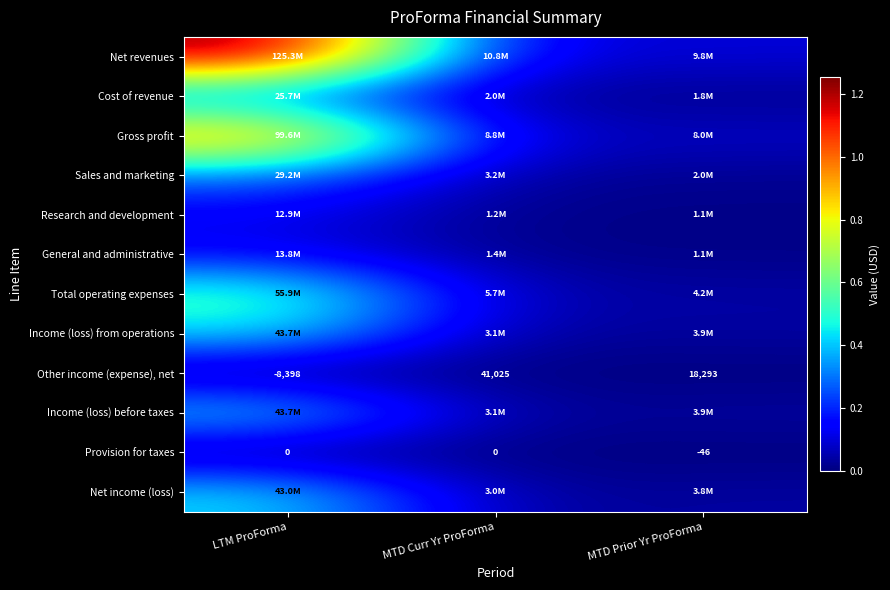

Rank the categories by Other income (expense), net value from highest to lowest.

MTD Curr Yr ProForma, MTD Prior Yr ProForma, LTM ProForma